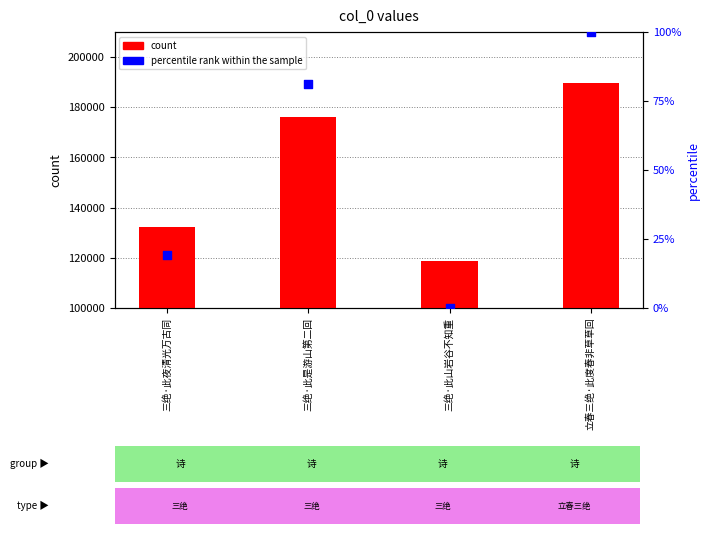

At how many categories does at least one series exceed 30027?

4